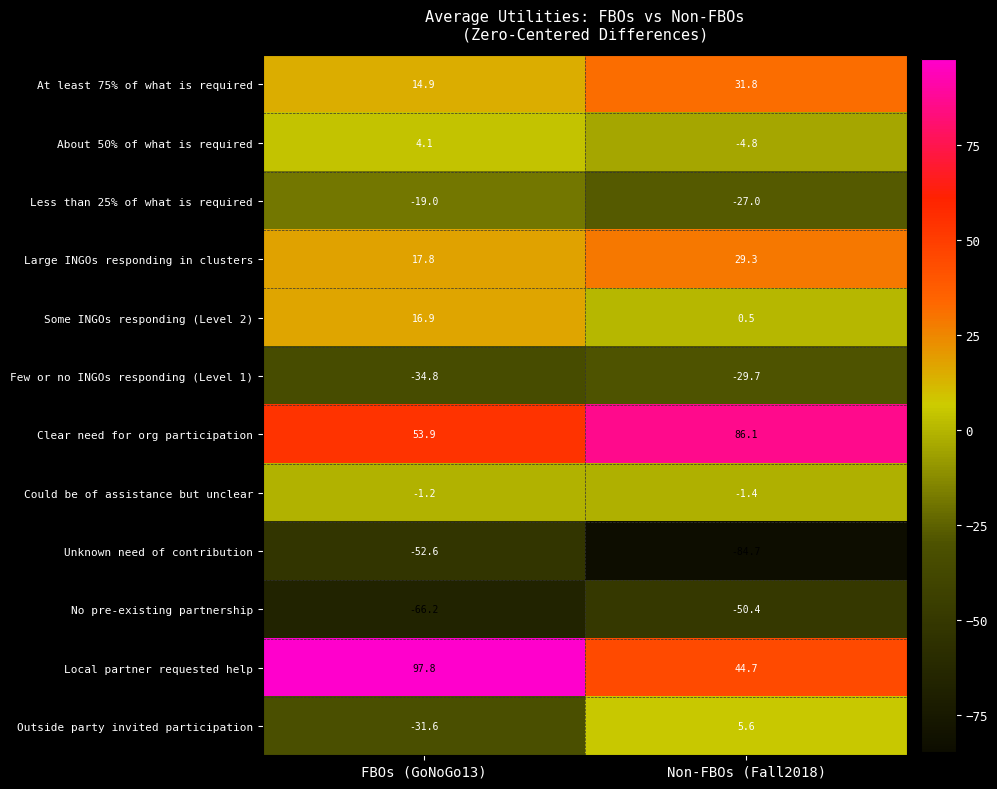

Reading left to right, extract all data points from this chart.

At least 75% of what is required: FBOs (GoNoGo13)=14.9	Non-FBOs (Fall2018)=31.8
About 50% of what is required: FBOs (GoNoGo13)=4.1	Non-FBOs (Fall2018)=-4.8
Less than 25% of what is required: FBOs (GoNoGo13)=-19.0	Non-FBOs (Fall2018)=-27.0
Large INGOs responding in clusters: FBOs (GoNoGo13)=17.8	Non-FBOs (Fall2018)=29.3
Some INGOs responding (Level 2): FBOs (GoNoGo13)=16.9	Non-FBOs (Fall2018)=0.5
Few or no INGOs responding (Level 1): FBOs (GoNoGo13)=-34.8	Non-FBOs (Fall2018)=-29.7
Clear need for org participation: FBOs (GoNoGo13)=53.9	Non-FBOs (Fall2018)=86.1
Could be of assistance but unclear: FBOs (GoNoGo13)=-1.2	Non-FBOs (Fall2018)=-1.4
Unknown need of contribution: FBOs (GoNoGo13)=-52.6	Non-FBOs (Fall2018)=-84.7
No pre-existing partnership: FBOs (GoNoGo13)=-66.2	Non-FBOs (Fall2018)=-50.4
Local partner requested help: FBOs (GoNoGo13)=97.8	Non-FBOs (Fall2018)=44.7
Outside party invited participation: FBOs (GoNoGo13)=-31.6	Non-FBOs (Fall2018)=5.6